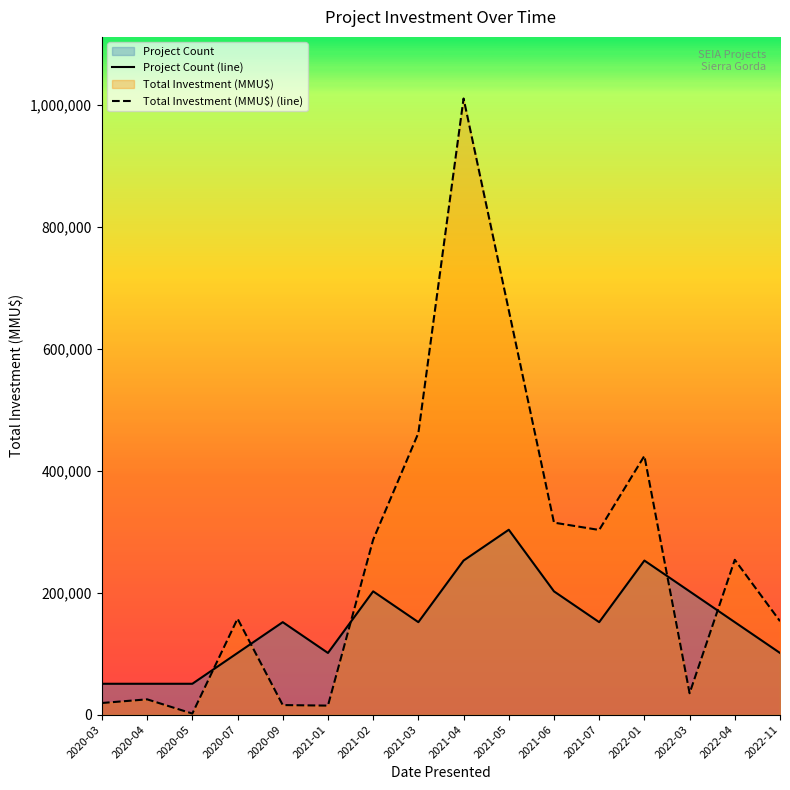

Is it true that Project Count (line) equals 252762.5 at 2022-01?

True